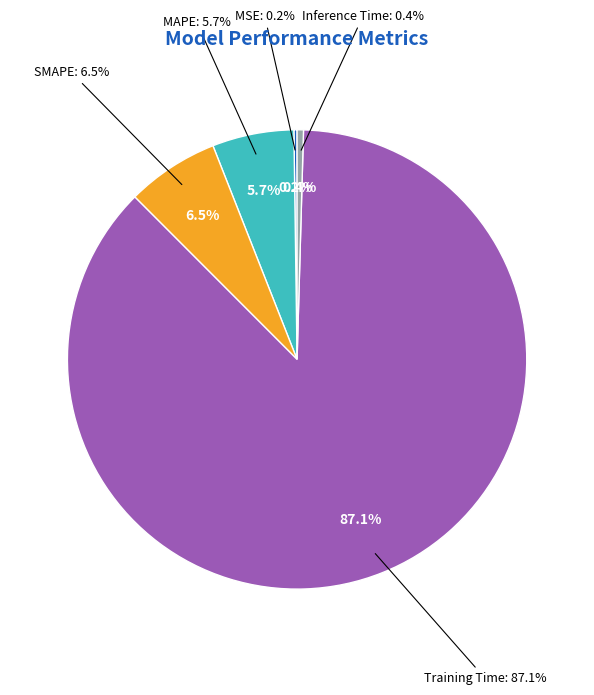

The Training Time slice represents 87% of the pie. True or false?

True